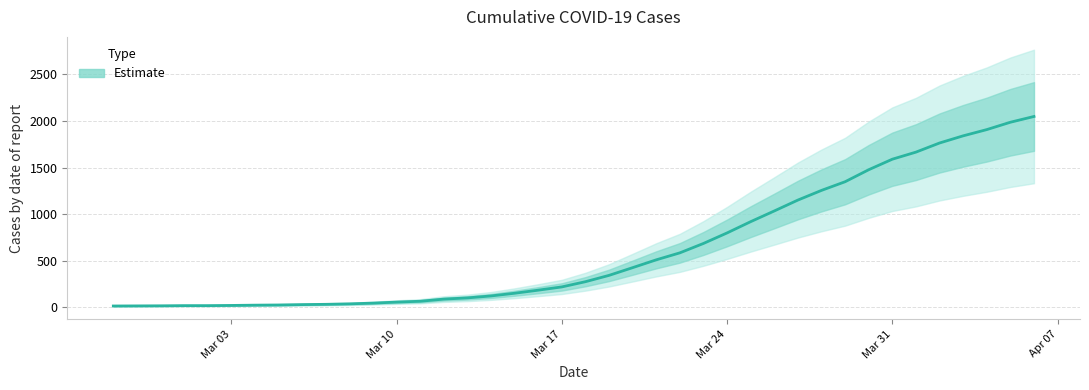

How many lines are shown in the chart?

1